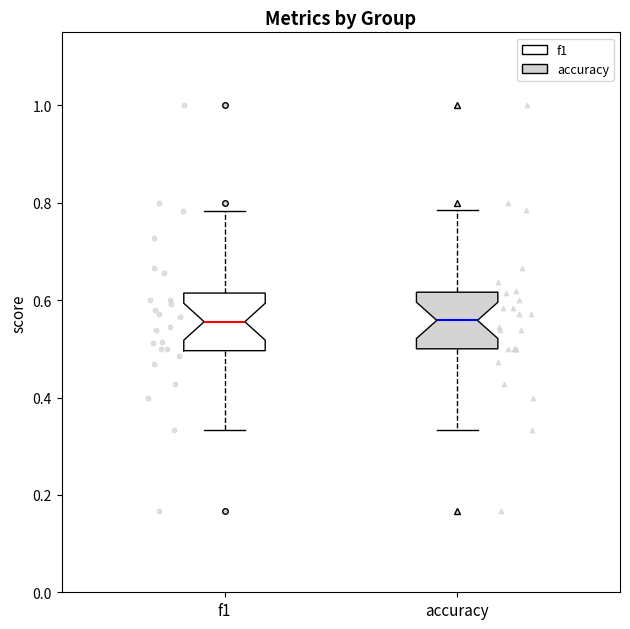

Where does the upper whisker of the box for f1 end on the y-axis? The values are not printed on the chart, so give them approximately, as read against the axis.

0.78